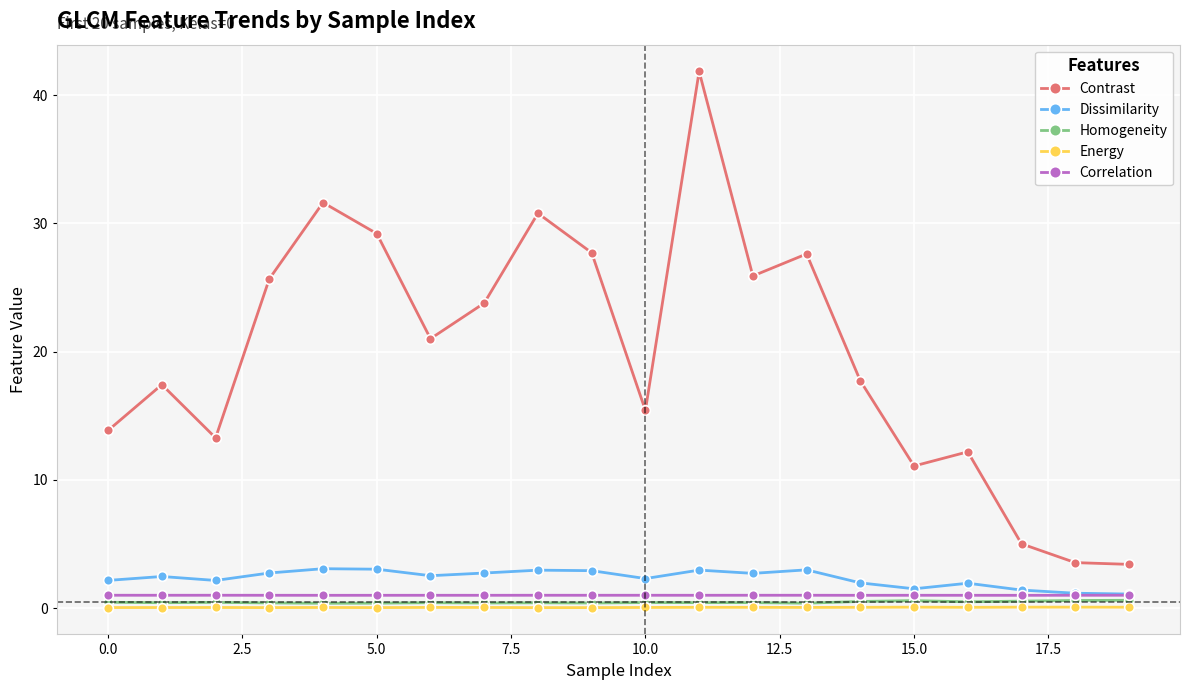

True or false: Correlation and Energy cross at least once.

False